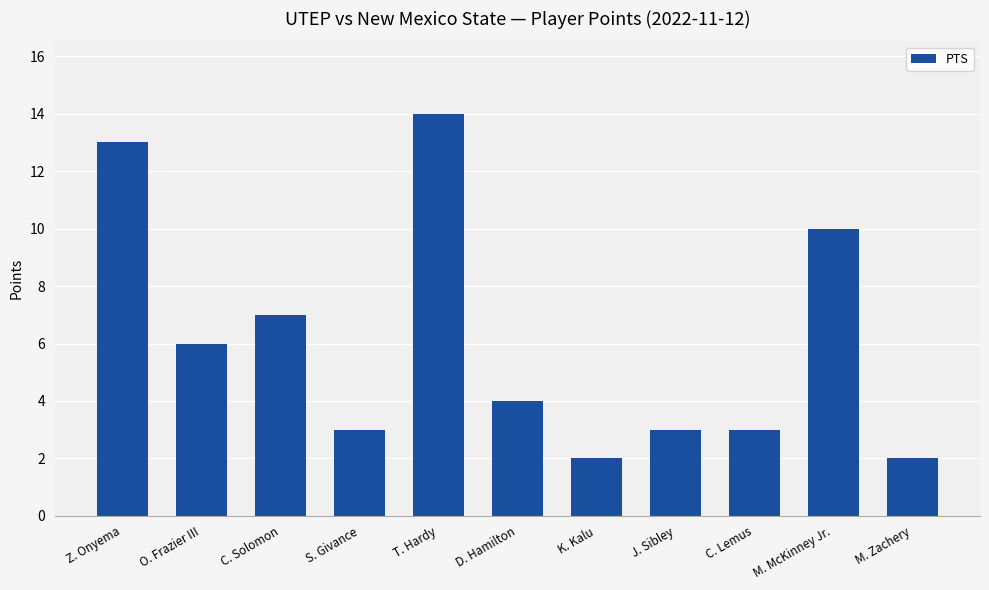

Reading left to right, extract all data points from this chart.

Z. Onyema=13	O. Frazier III=6	C. Solomon=7	S. Givance=3	T. Hardy=14	D. Hamilton=4	K. Kalu=2	J. Sibley=3	C. Lemus=3	M. McKinney Jr.=10	M. Zachery=2